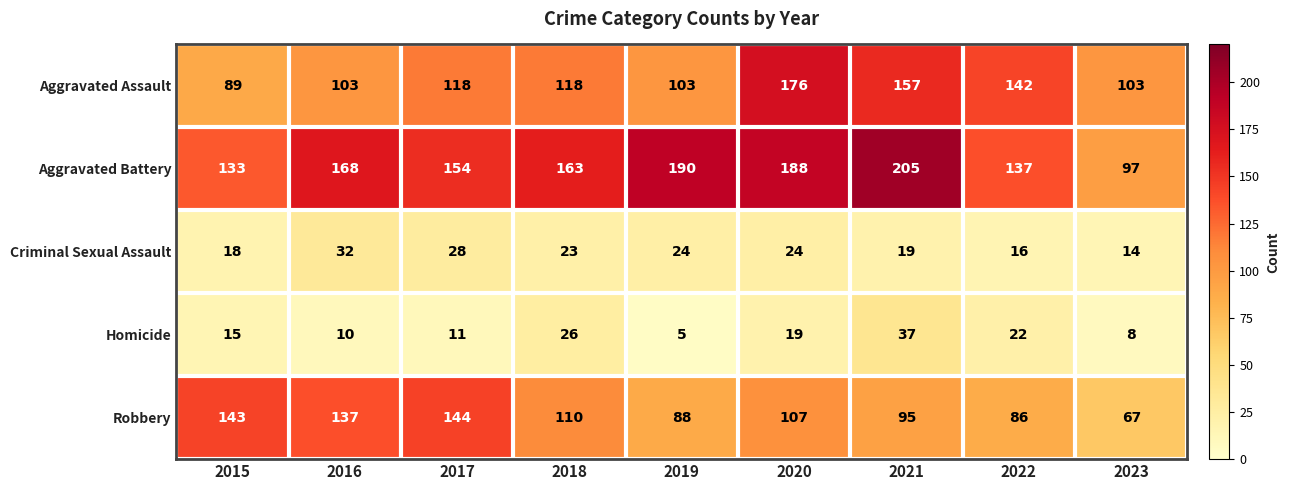

What is the sum of the Aggravated Battery values at 2019 and 2022?

327